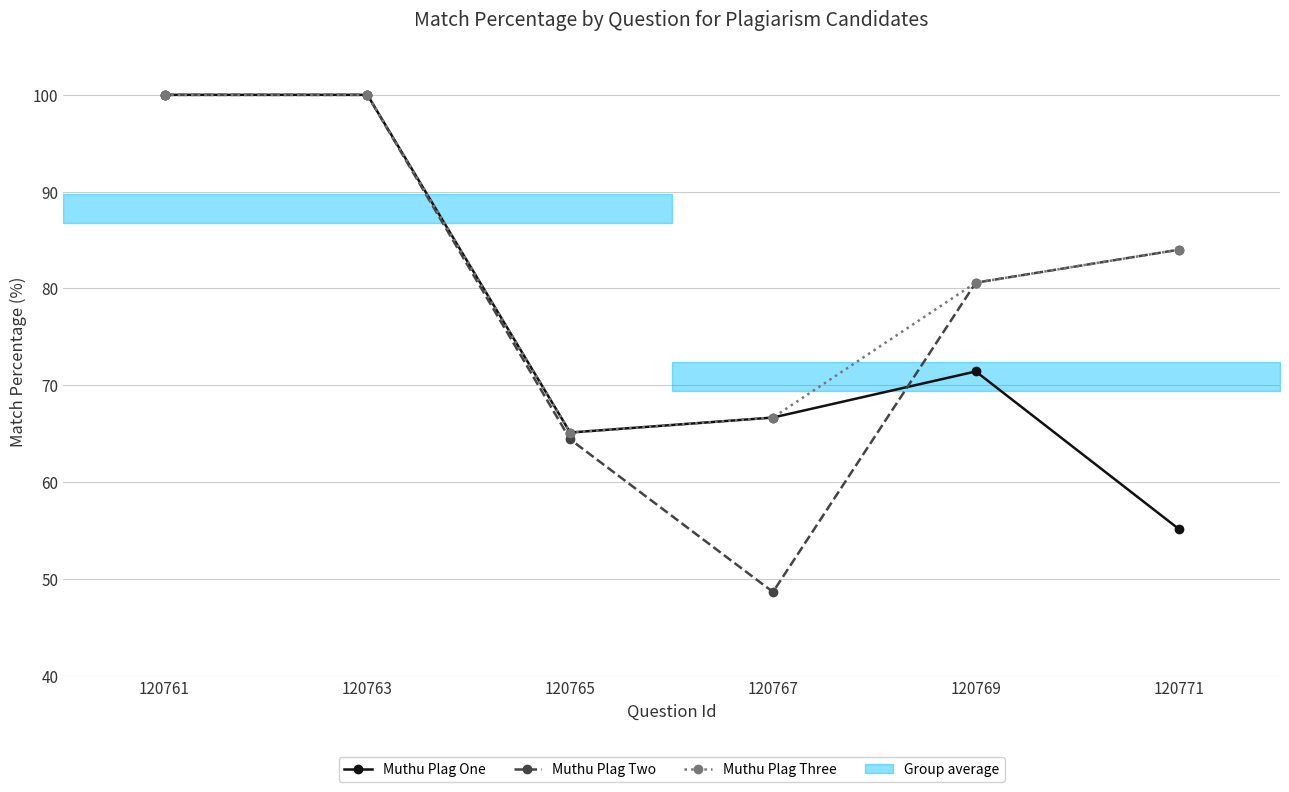

Count the number of categories in the chart.

6